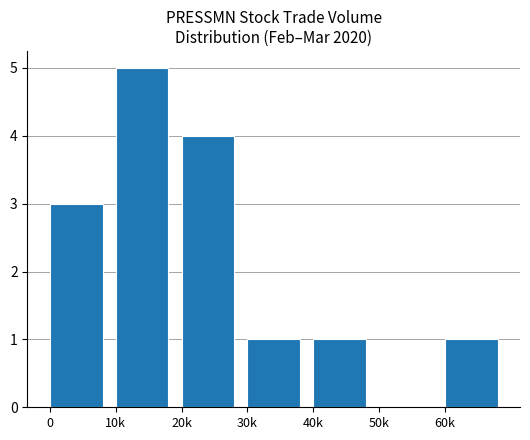

Which label corresponds to the largest value in the chart?

10k